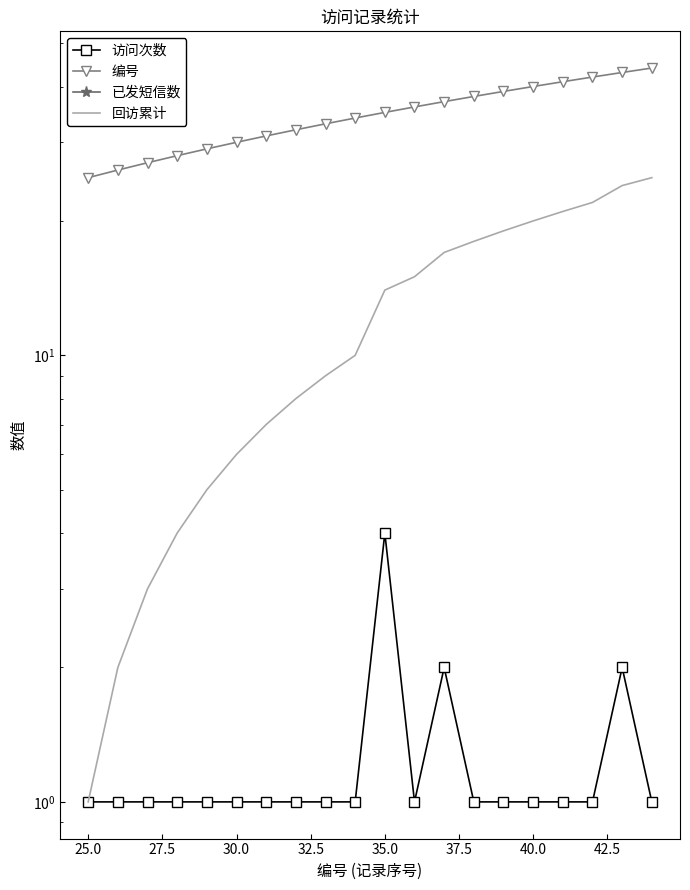

True or false: 回访累计 and 访问次数 cross at least once.

False